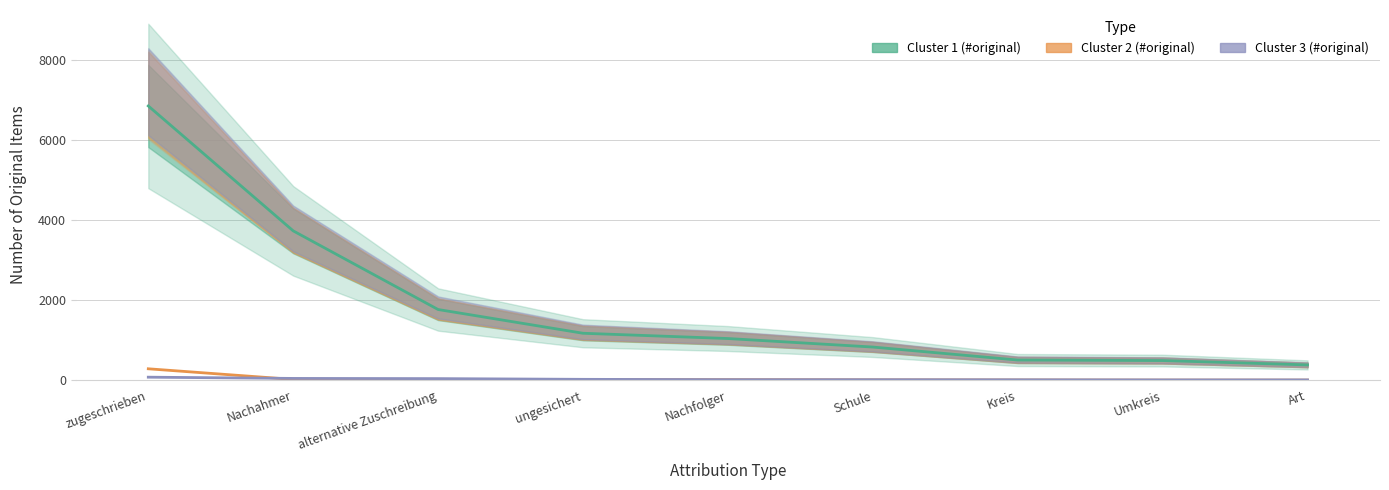

How many data points in Cluster 2 (#original) are above 11?

4